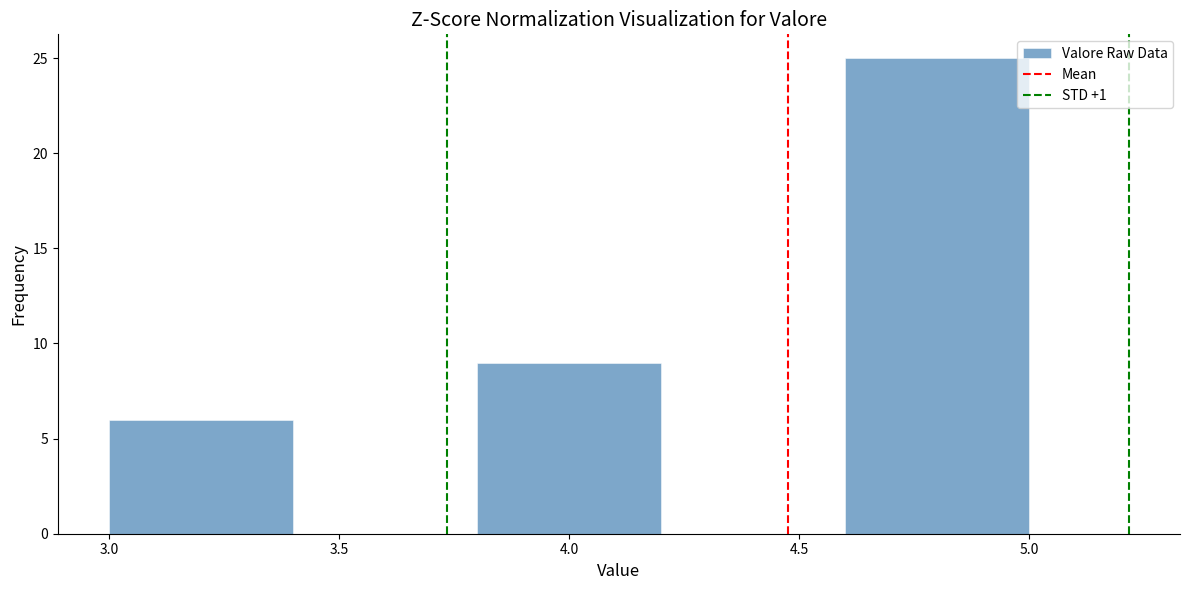

How tall is the bar that spans 4.6 to 5.0 on the x-axis? The values are not printed on the chart, so give them approximately, as read against the axis.

25